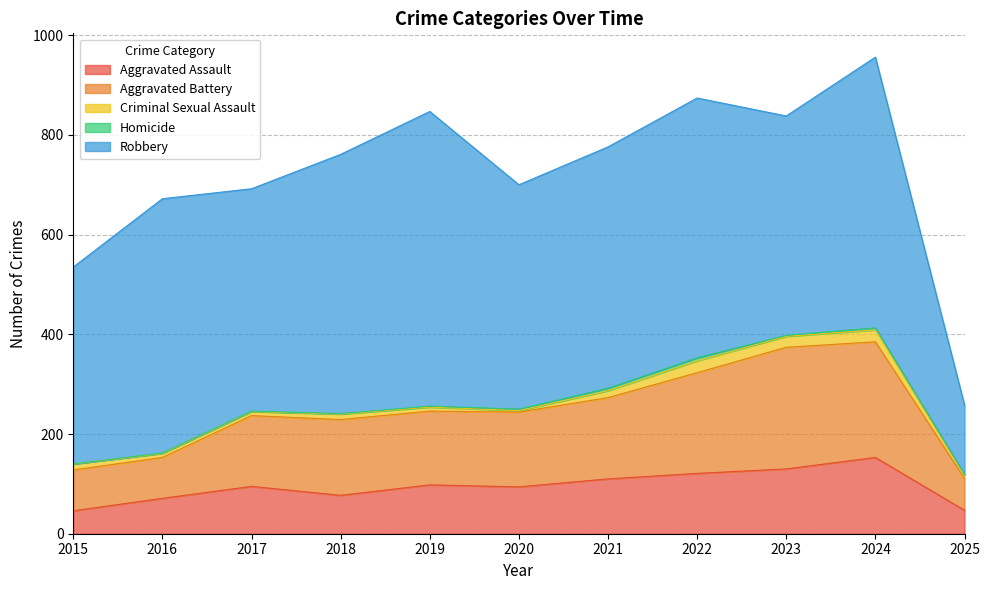

Where is Robbery nearest to the value 365?

2015